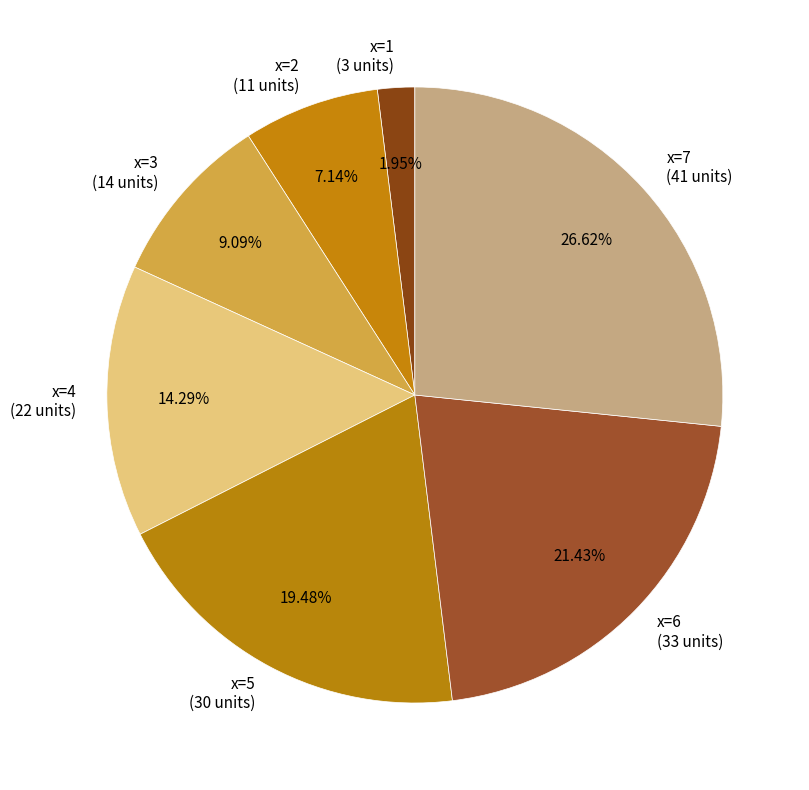

Approximately how many times larger is the value at x=2 (11 units) compared to x=3 (14 units)?

0.8